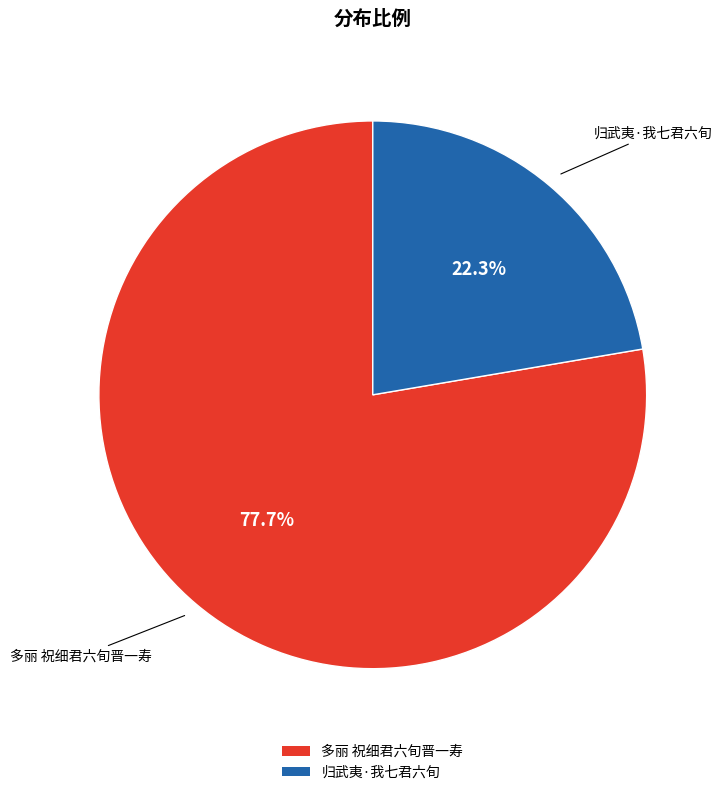

To the nearest percent, what is the combined percentage of 归武夷·我七君六旬 and 多丽 祝细君六旬晋一寿?

100%